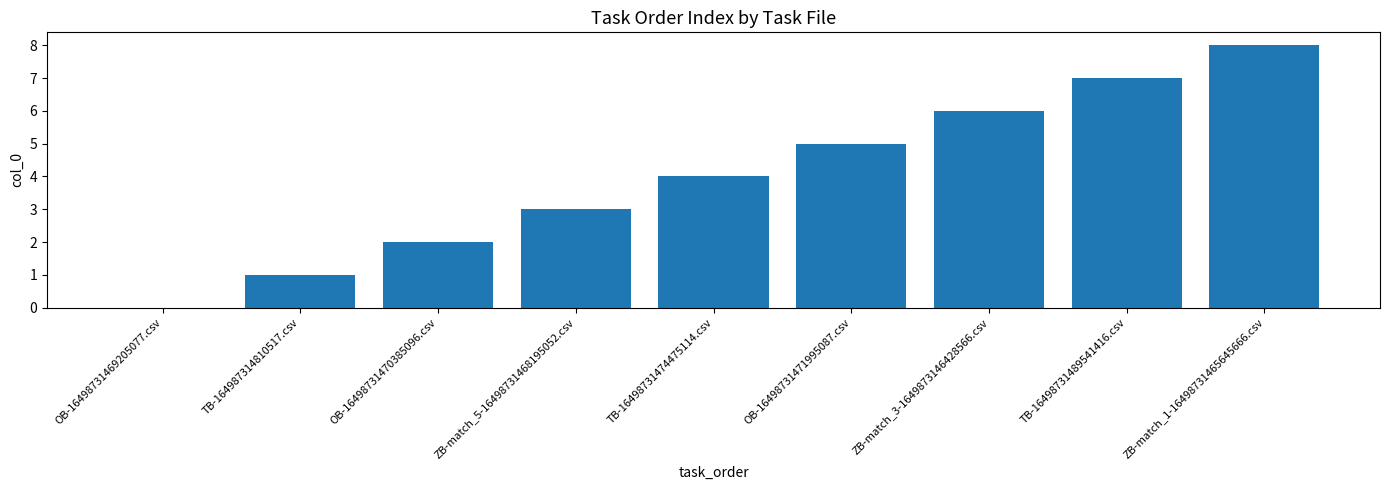

The chart shows a value of 7 at TB-16498731489541416.csv. True or false?

True